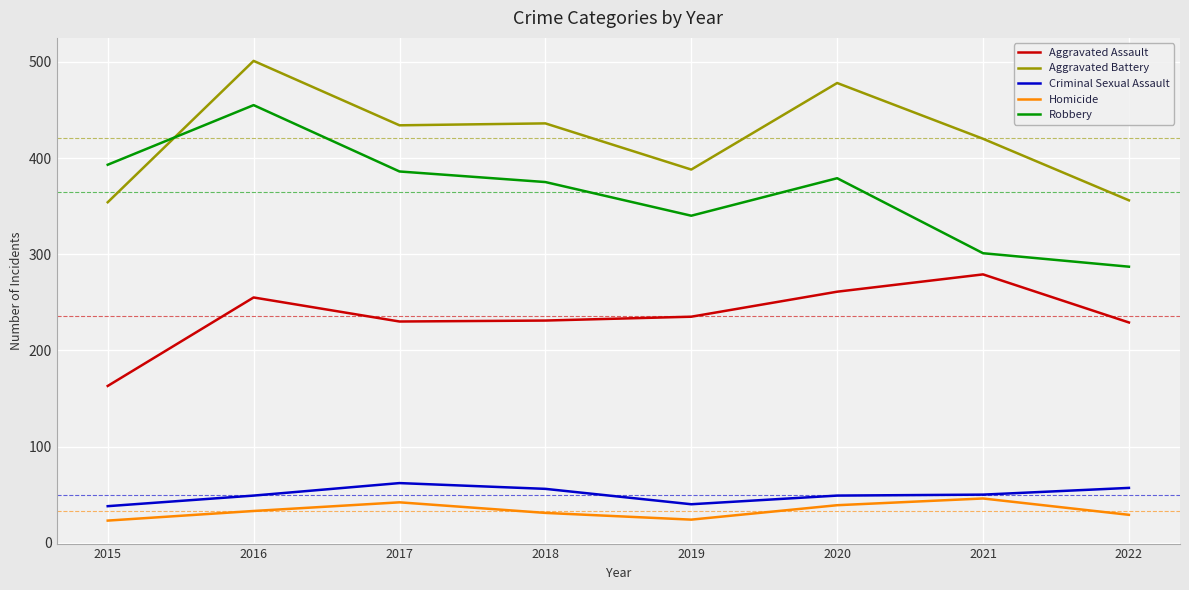

Where does the Robbery series first go above 379?

2015